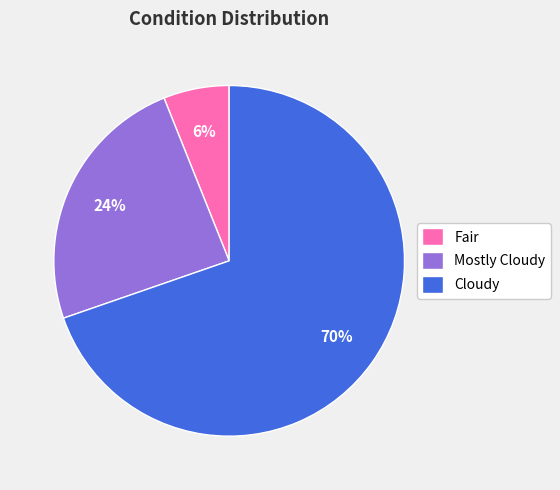

Approximately how many times larger is the value at Mostly Cloudy compared to Cloudy?

0.3